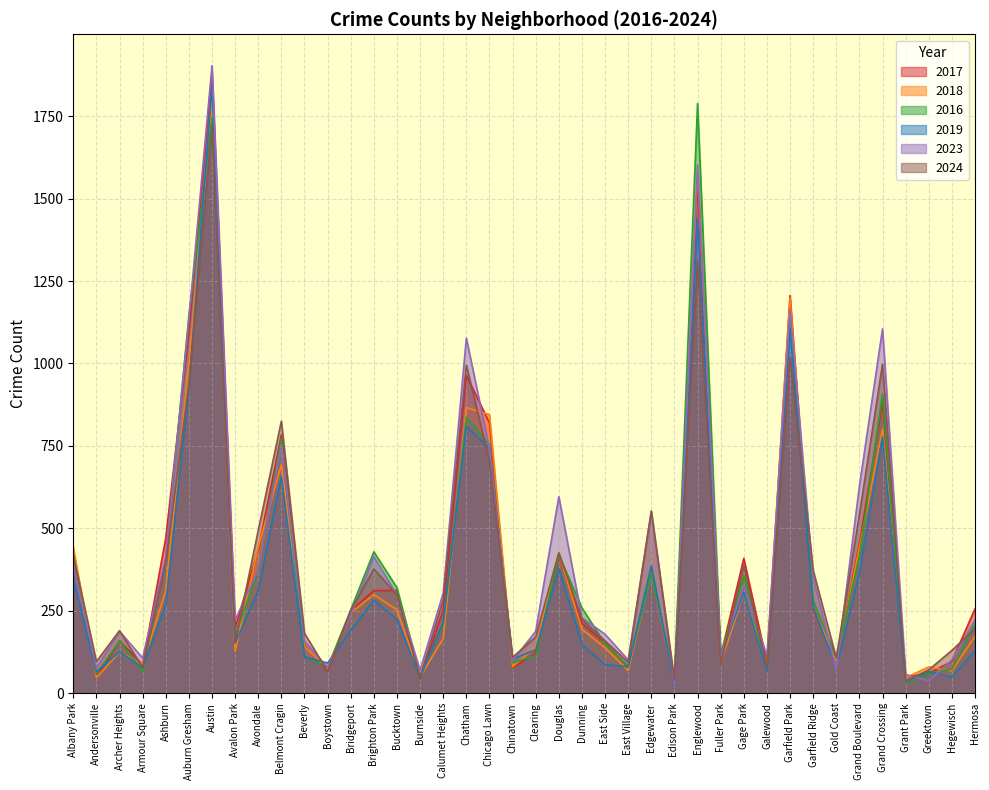

Reading right to left, transcribe all the data shown in this chart.

2019: 128	49	66	35	777	365	78	263	1106	66	306	112	1438	24	387	80	87	148	378	132	104	743	810	216	48	224	282	191	92	110	657	312	152	1843	924	268	78	126	65	345
2023: 222	101	38	57	1105	628	72	349	1163	114	328	110	1602	27	550	101	179	229	596	188	99	742	1077	304	70	298	414	237	78	158	754	375	222	1903	1133	413	107	188	77	386
2016: 211	73	61	32	908	414	108	281	1144	72	358	116	1788	46	362	81	150	259	420	114	93	754	837	209	52	320	429	253	79	114	773	373	173	1744	1145	410	66	159	58	396
2018: 173	68	80	47	801	441	98	262	1199	85	304	91	1593	30	366	69	138	194	424	141	81	845	866	166	50	253	299	244	73	142	693	444	127	1793	997	311	87	125	47	444
2017: 256	97	60	49	883	453	97	254	1206	92	409	112	1545	27	370	79	153	212	415	121	78	820	964	252	44	312	311	250	66	145	783	436	198	1886	1090	471	86	159	46	410
2024: 196	130	71	37	998	542	107	373	1019	76	389	86	1313	41	553	94	159	224	426	171	109	703	995	284	48	298	377	251	66	182	825	494	155	1720	936	396	78	190	96	420